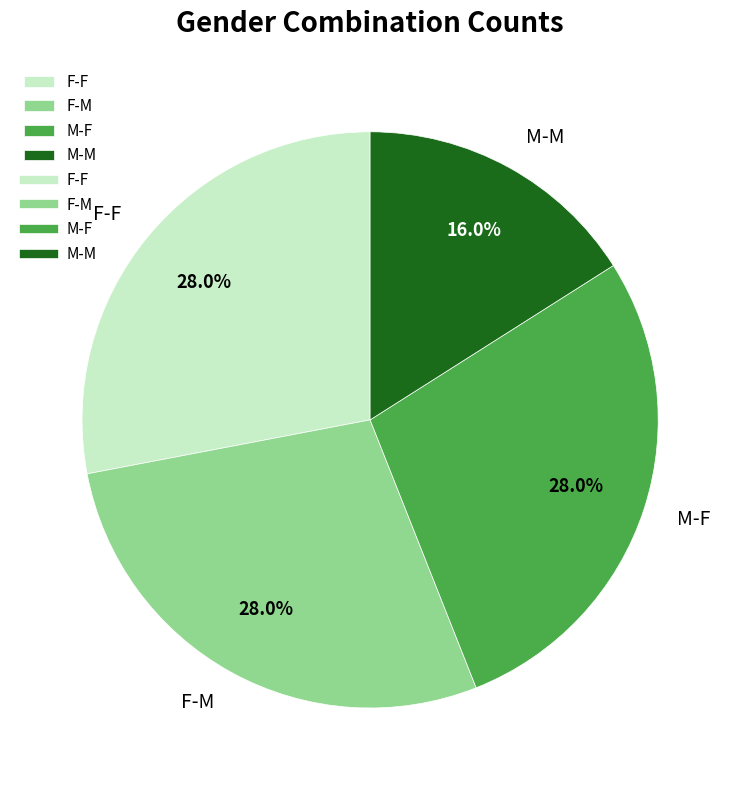

What percentage is NOT represented by M-F?

72.0%